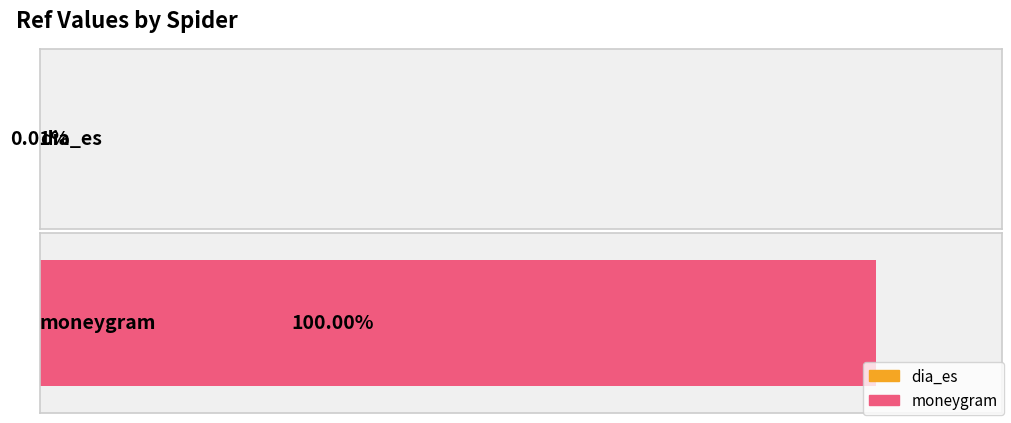

Reading left to right, what are all the values shown in this chart?

dia_es=7839	moneygram=74293380